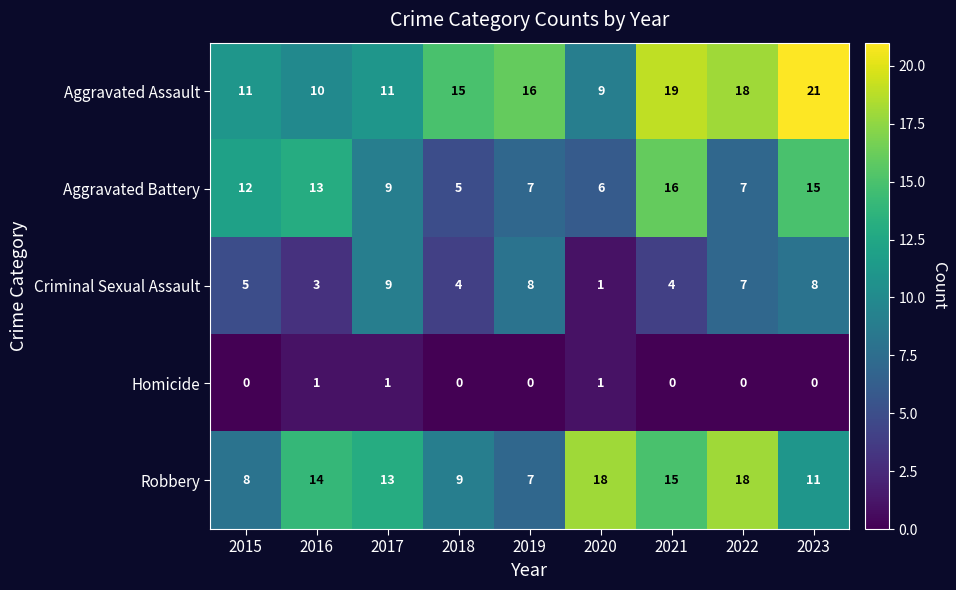

List the series in order of their peak value, highest first.

Aggravated Assault, Robbery, Aggravated Battery, Criminal Sexual Assault, Homicide